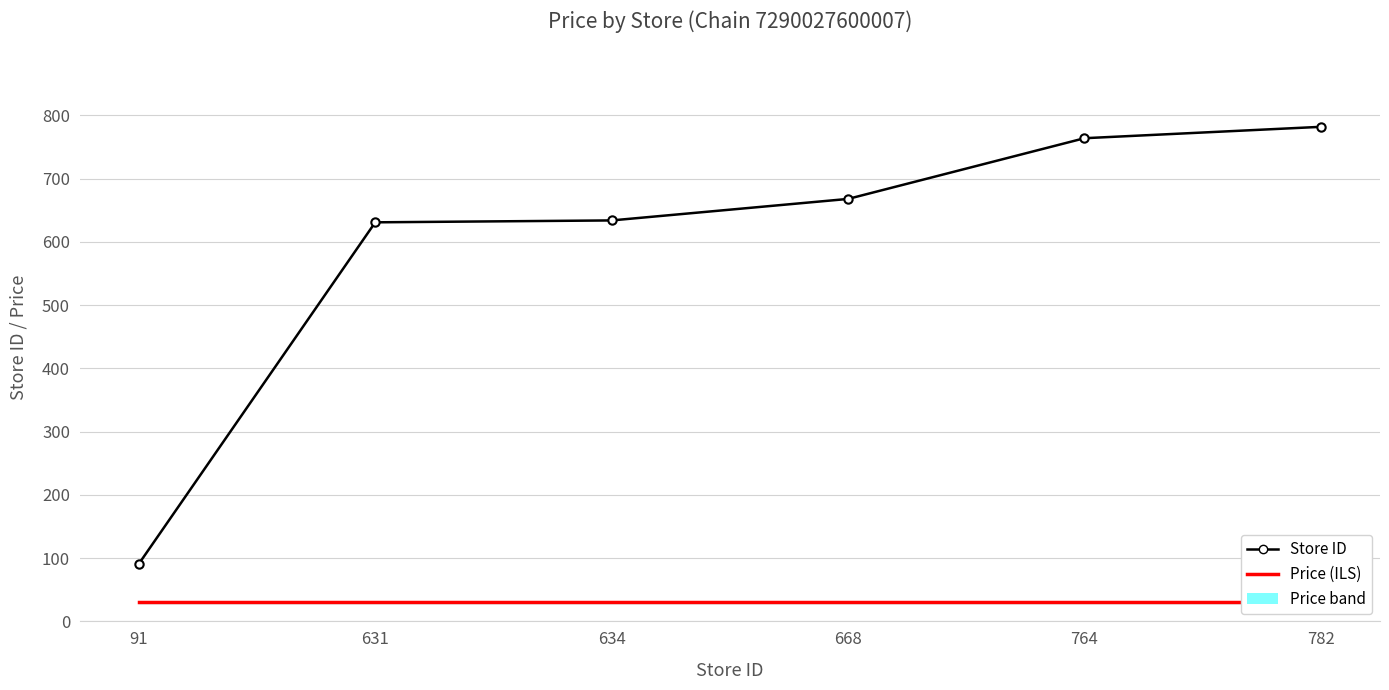

Between 782 and 668, which is larger?

782